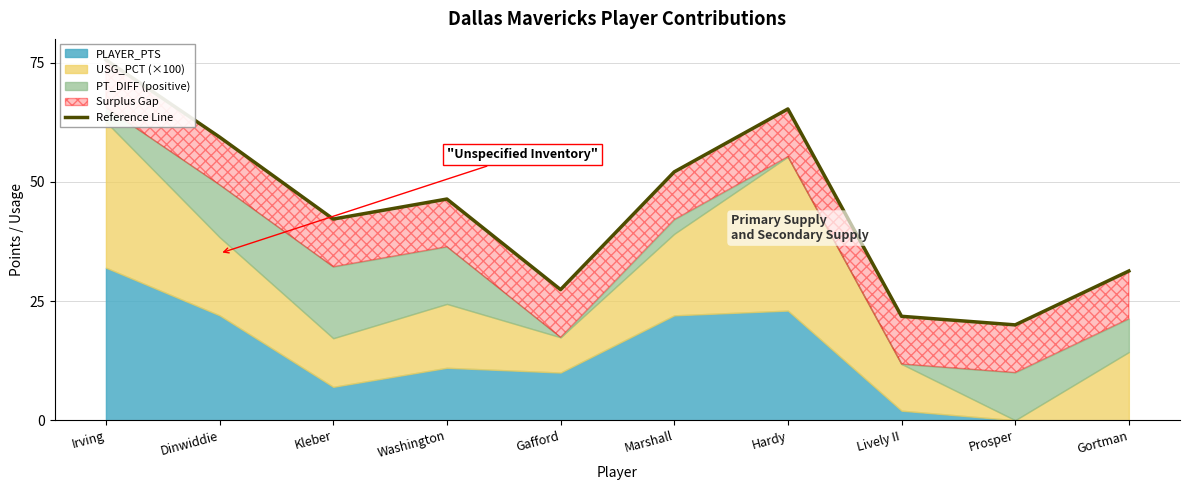

Rank the categories by value from highest to lowest.

Irving, Hardy, Dinwiddie, Marshall, Washington, Kleber, Gortman, Gafford, Lively II, Prosper